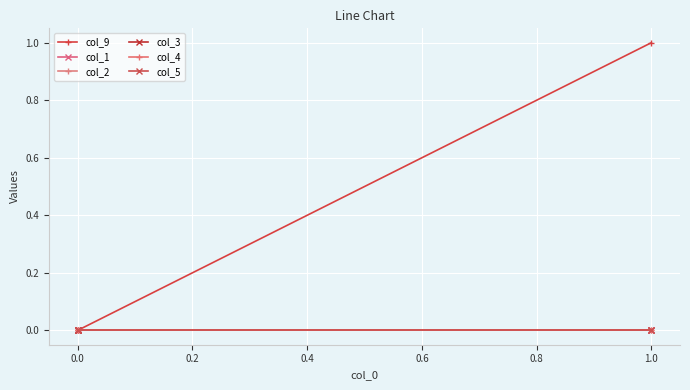

How many lines are shown in the chart?

6